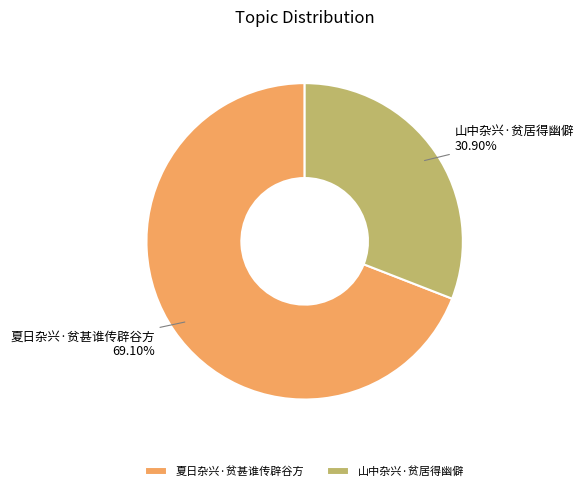

Between 夏日杂兴·贫甚谁传辟谷方 and 山中杂兴·贫居得幽僻, which is larger?

夏日杂兴·贫甚谁传辟谷方